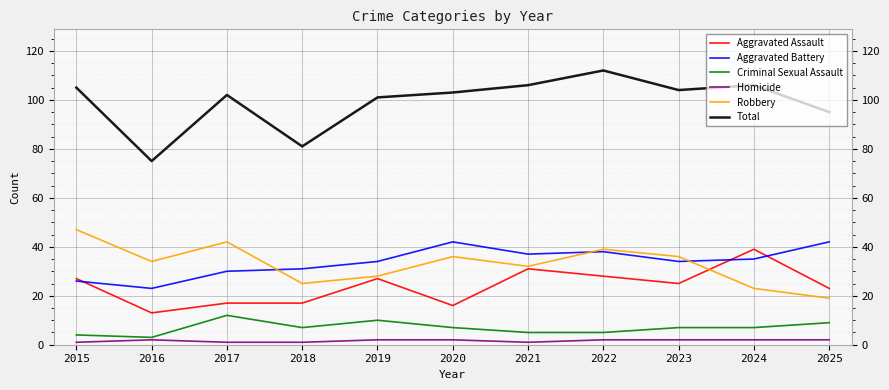

What is the difference between the Criminal Sexual Assault values at 2015 and 2018?

3